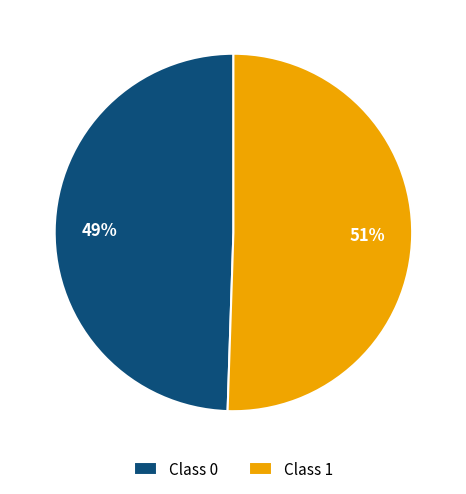

How many segments does this pie chart have?

2